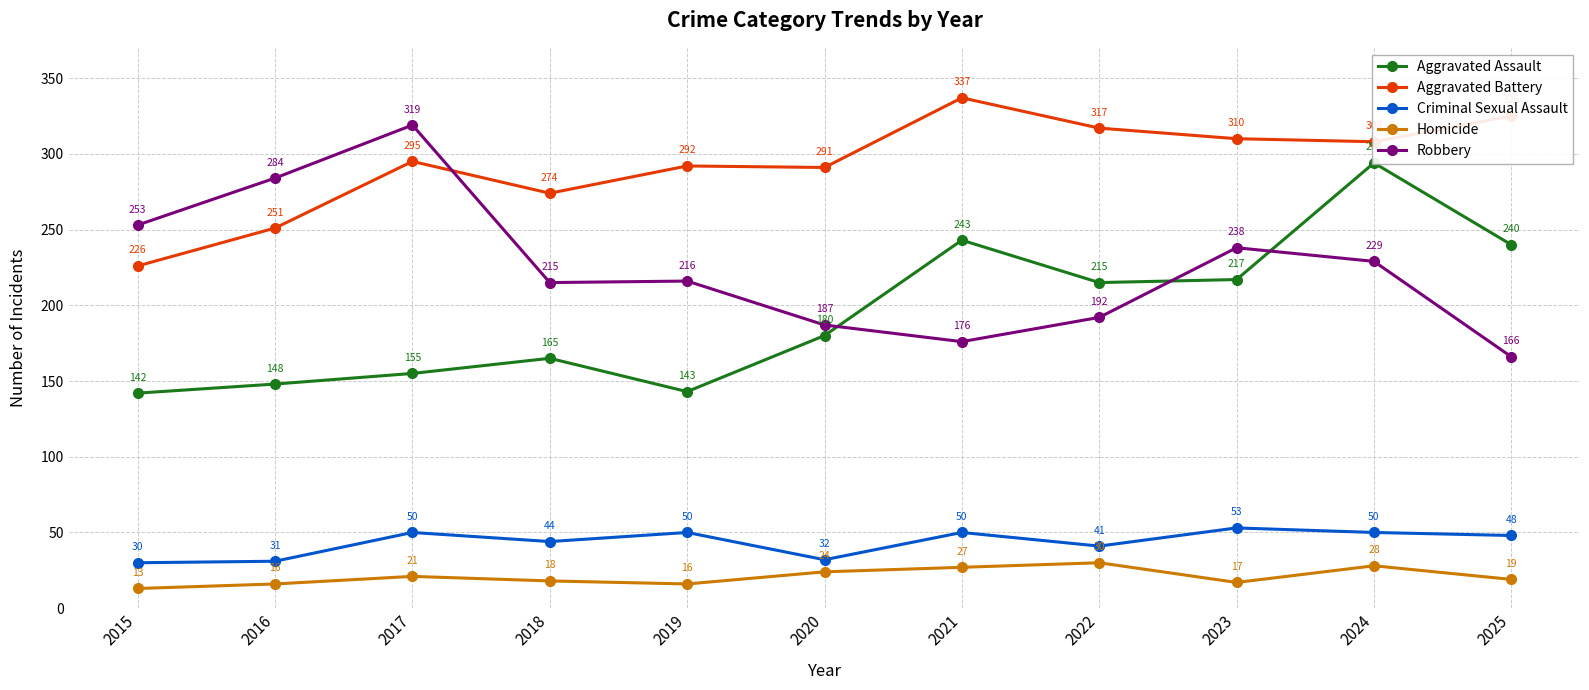

At how many categories does at least one series exceed 140?

11